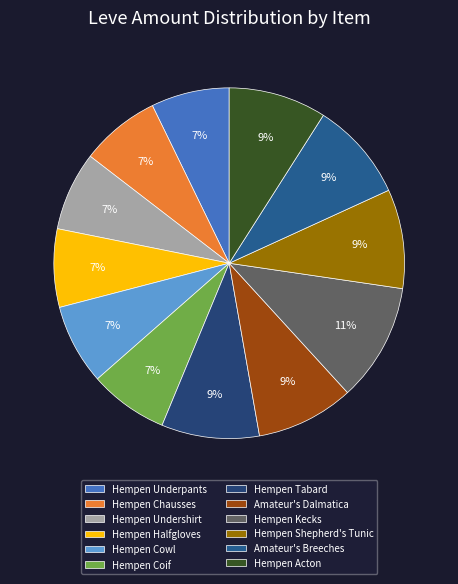

True or false: Hempen Chausses accounts for 1% of the total.

False